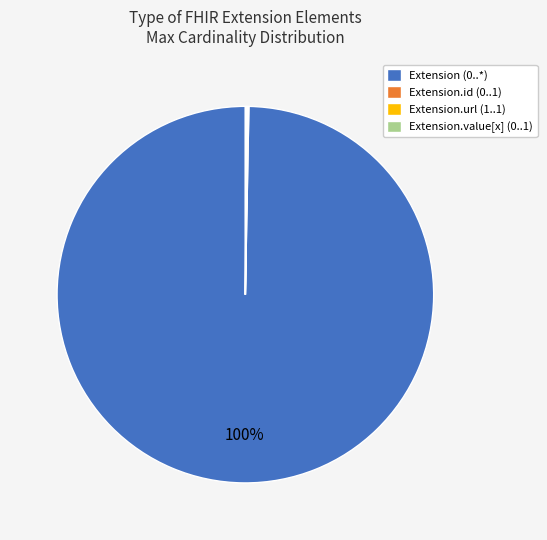

Which slice represents more than half of the pie?

Extension (0..*)